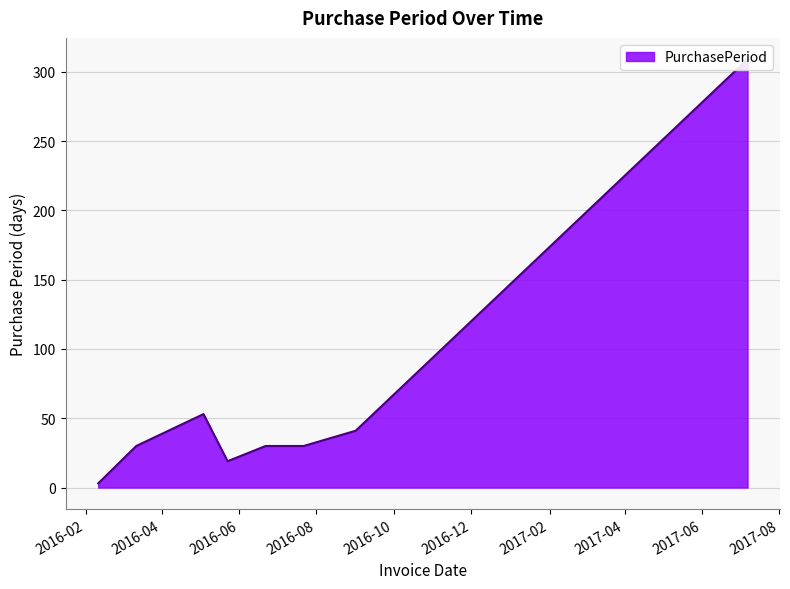

Reading left to right, list all the values displayed in this chart.

3	30	53	19	30	30	41	309